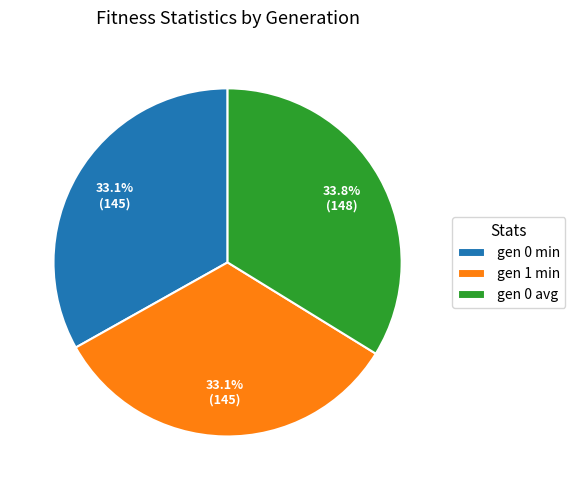

To the nearest percent, what is the difference between the largest and smallest slice percentages?

1%